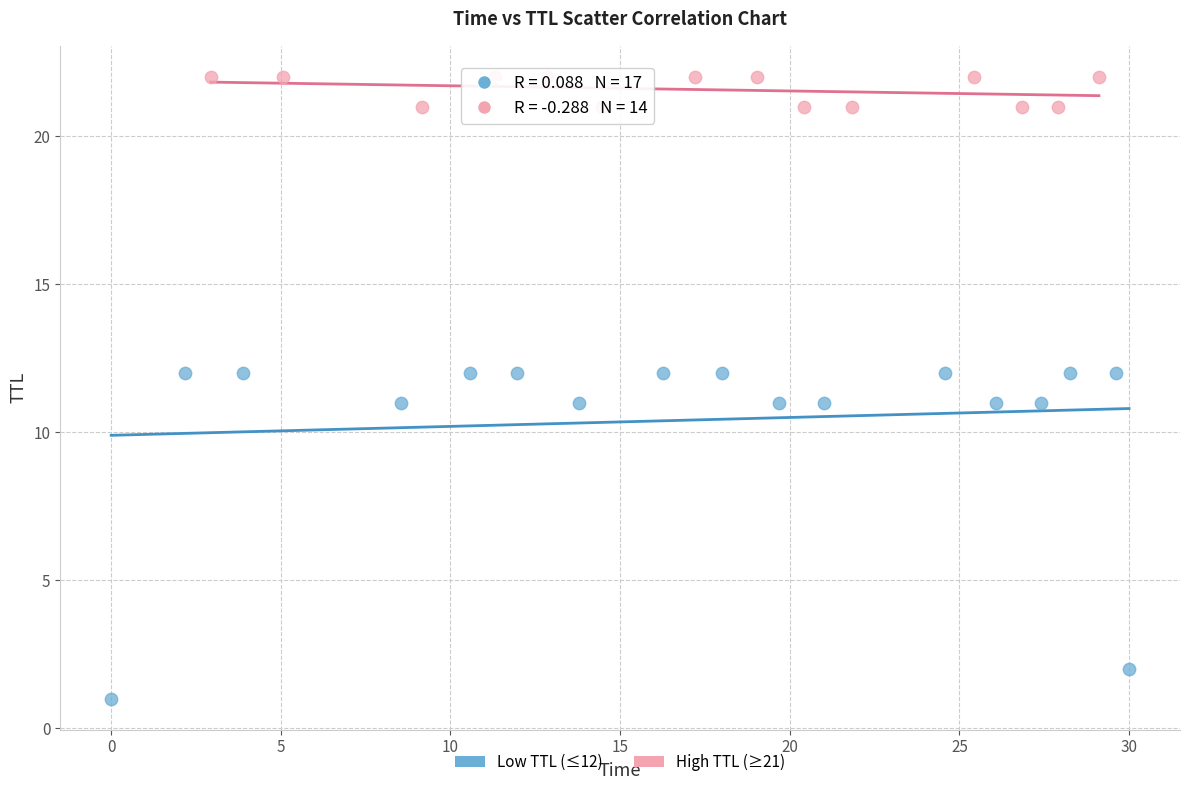

Which series has the largest Y range (max minus min)?

Low TTL (≤12)